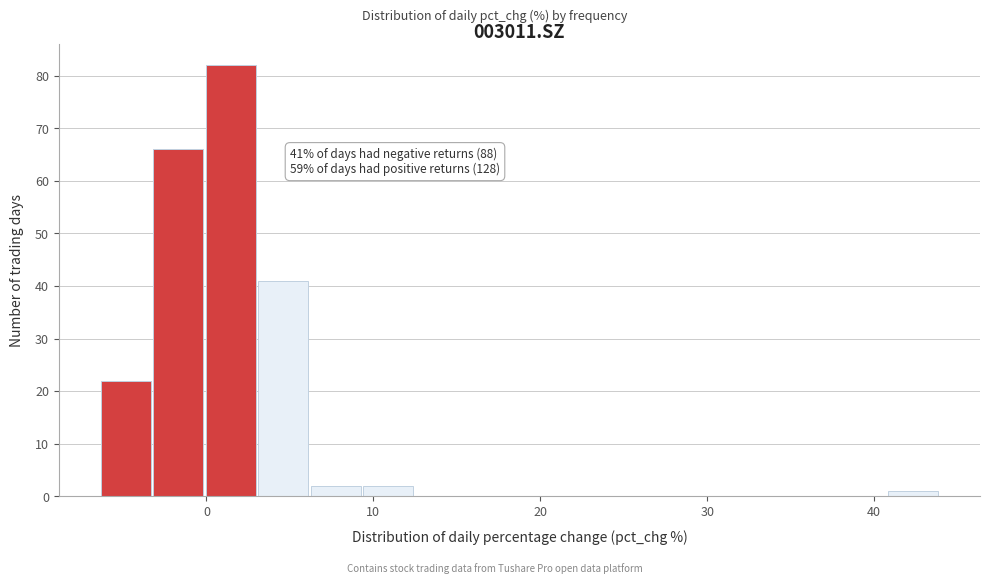

Read against the x-axis, roughly where is the centre of the tallest bar?

1